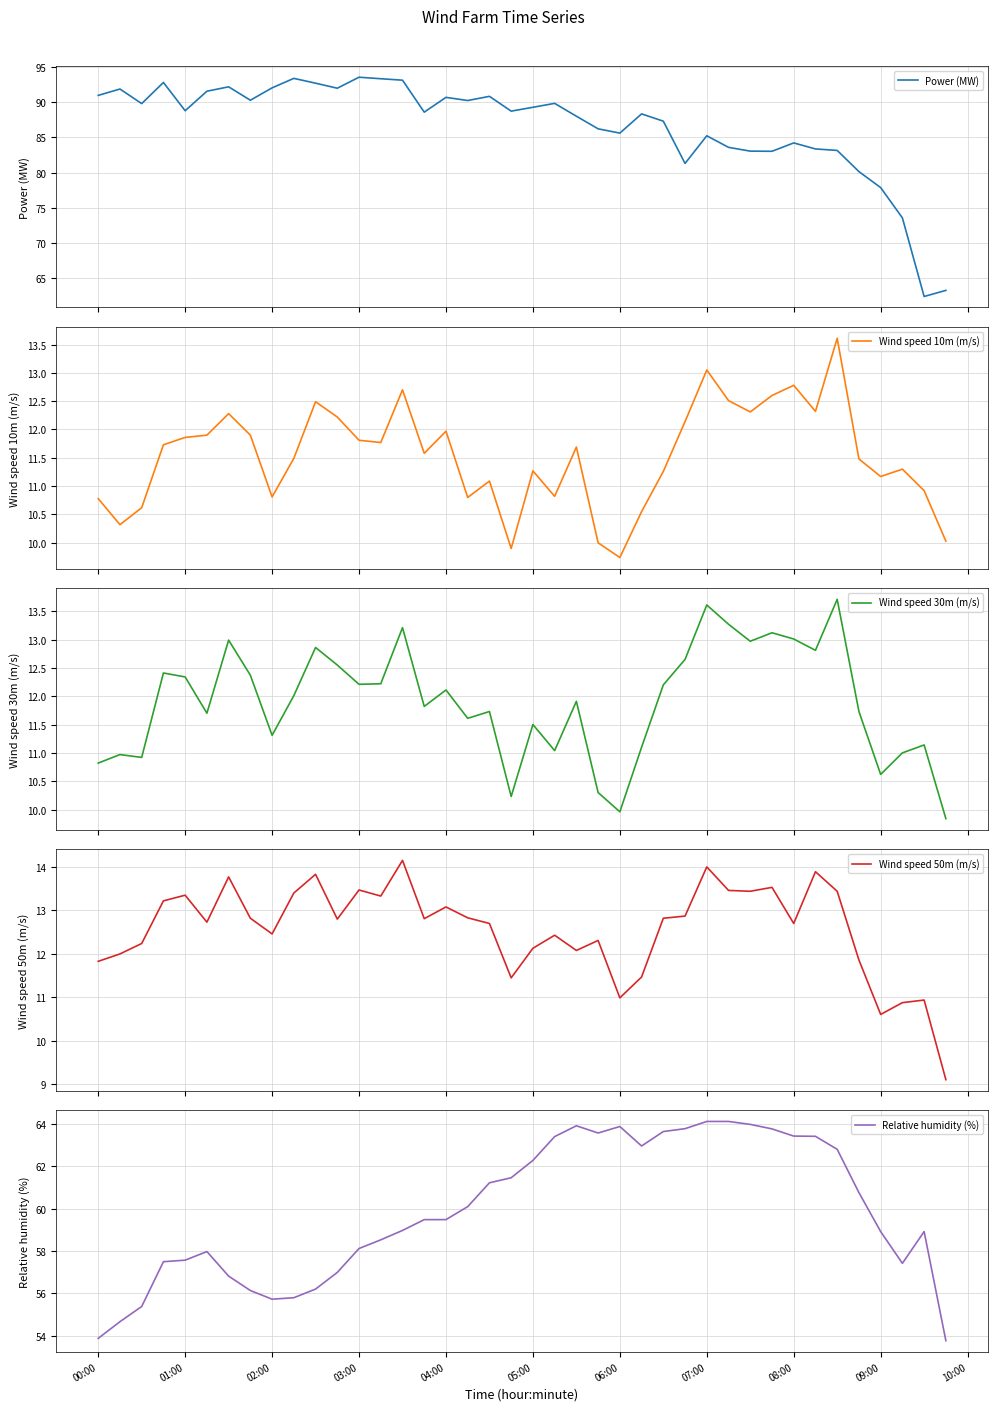

What is the maximum value for Wind speed 50m (m/s)?

14.2